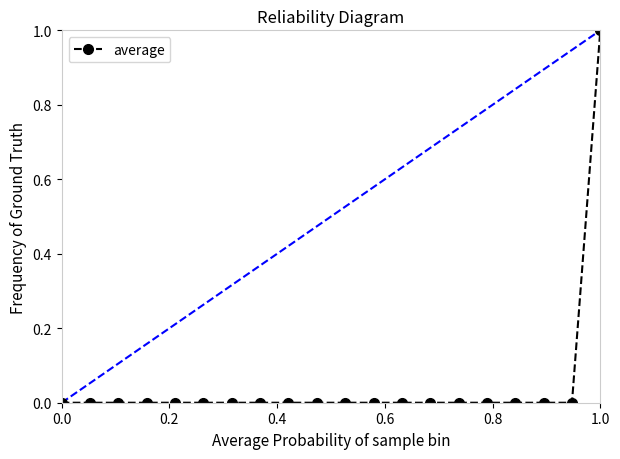

Reading left to right, extract all data points from this chart.

0	0	0	0	0	0	0	0	0	0	0	0	0	0	0	0	0	0	0	1